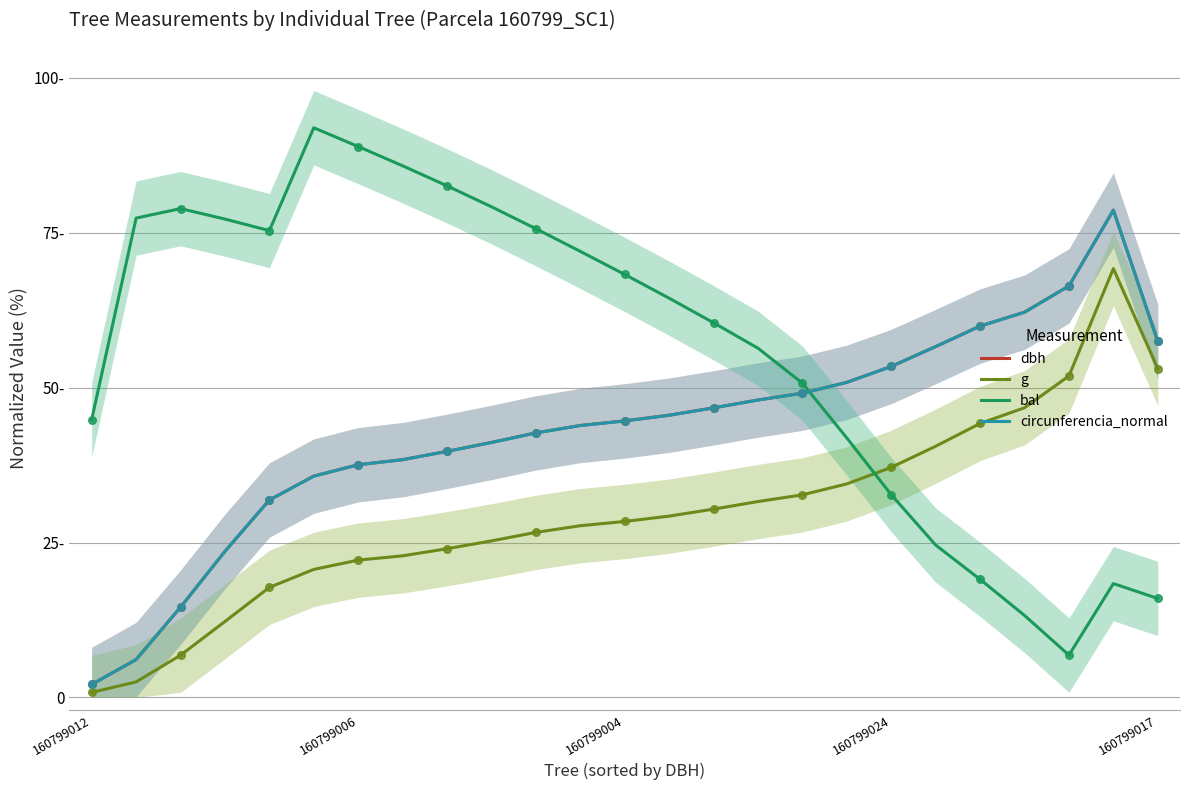

What is the total value across all series at 23?

244.9